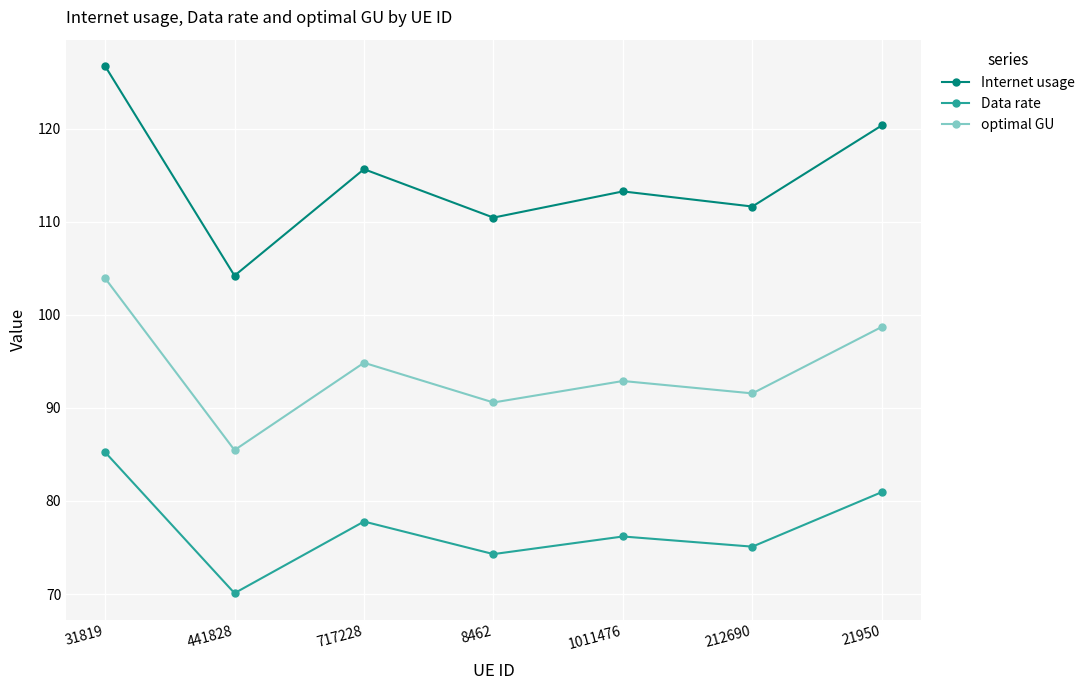

What is the difference between the maximum and minimum values in the optimal GU series?

18.5